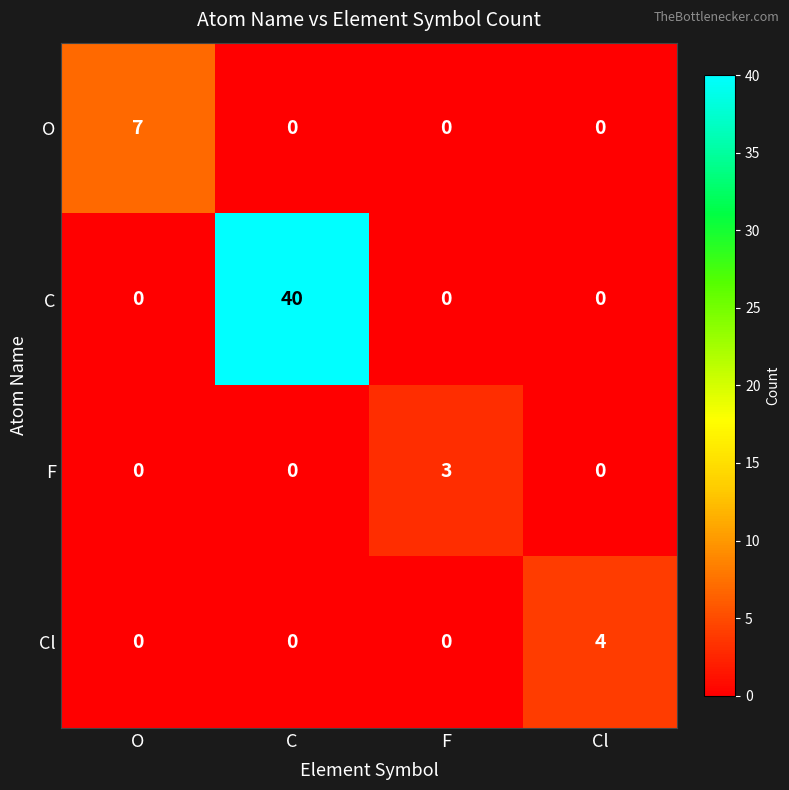

What is the sum of the C values at F and C?

40